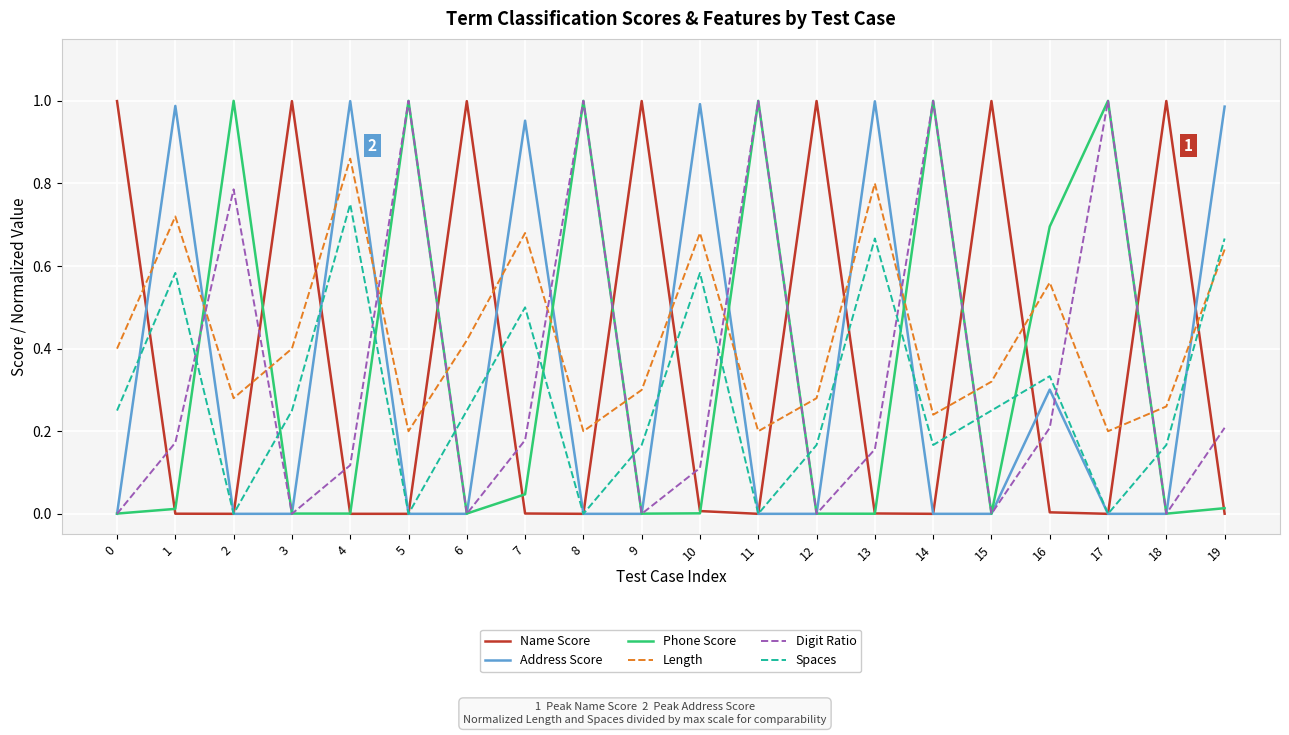

Which series ends up on top after the final intersection of Address Score and Spaces?

Address Score